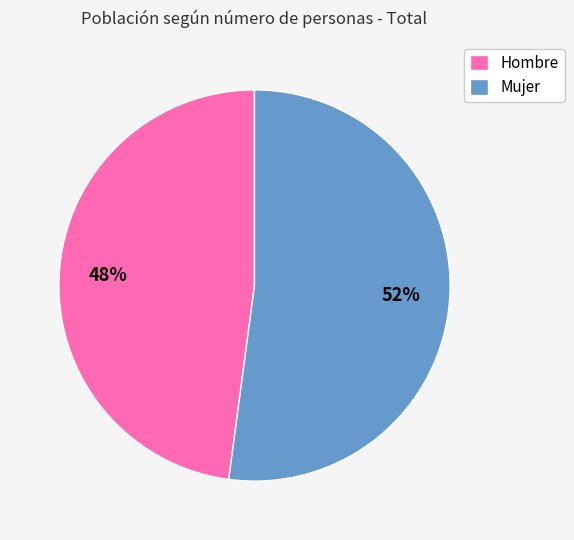

Which category has the smallest portion of the pie?

Hombre